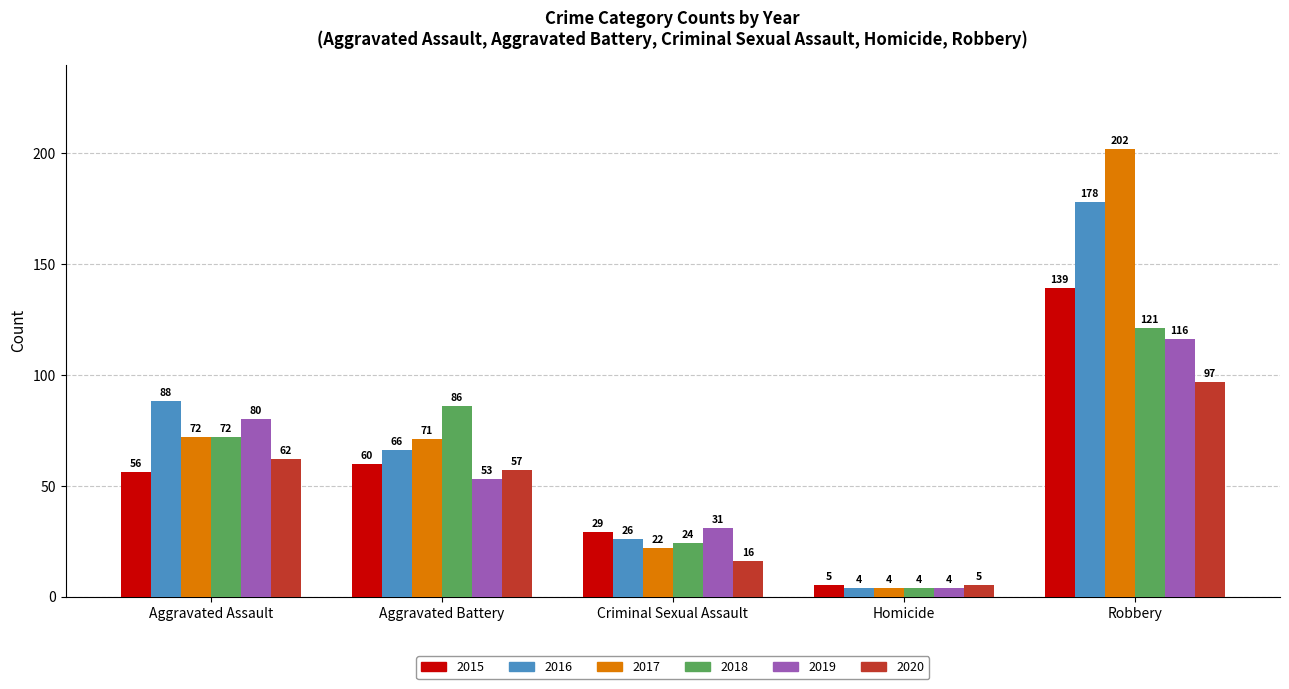

Which series has the largest range (max minus min)?

2017